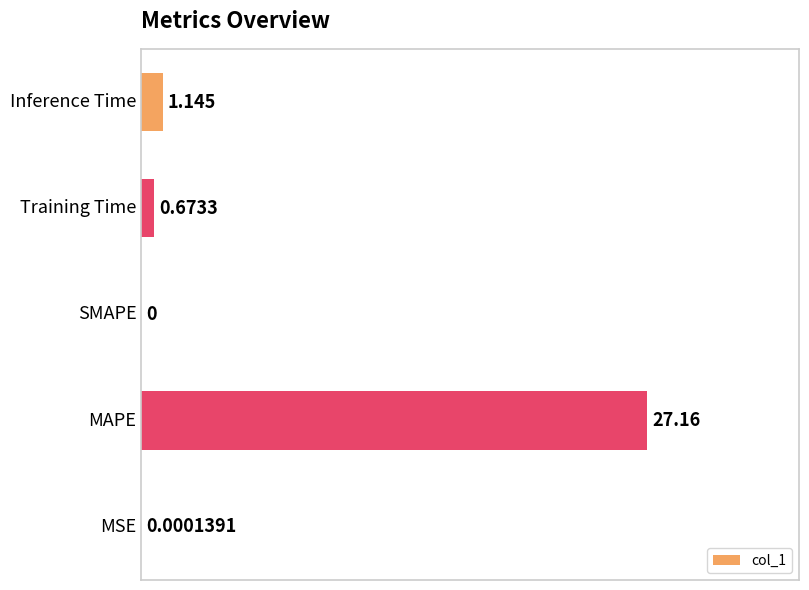

How many categories are shown in the chart?

5